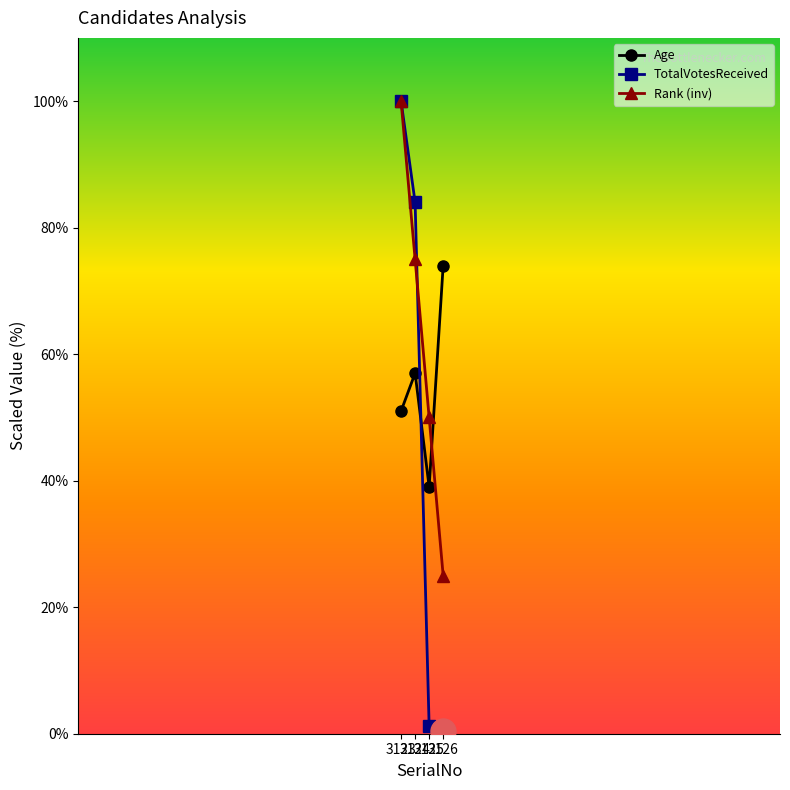

How many interior local peaks does the Age series have?

1